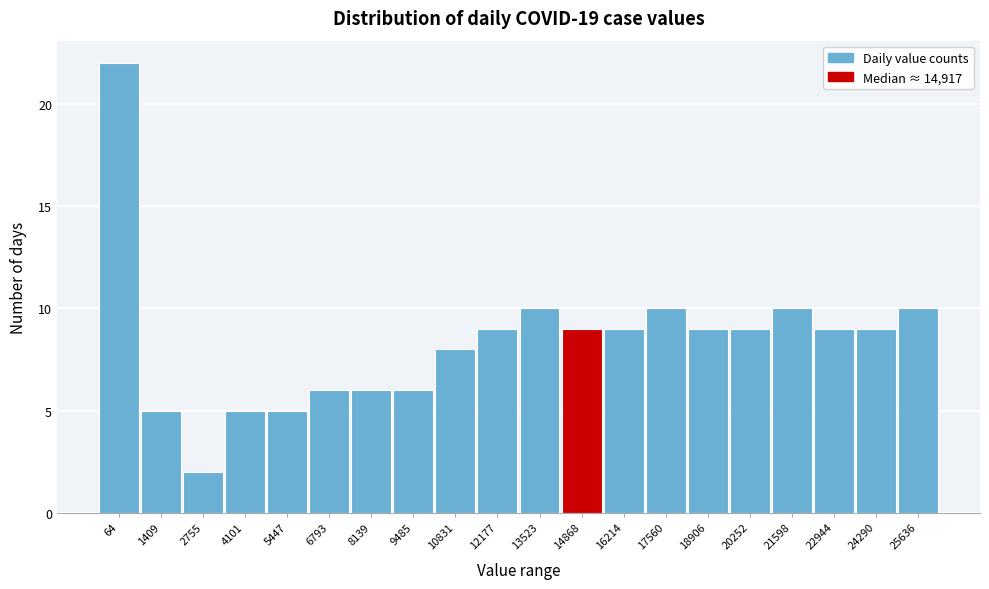

Reading right to left, extract all data points from this chart.

10	9	9	10	9	9	10	9	9	10	9	8	6	6	6	5	5	2	5	22